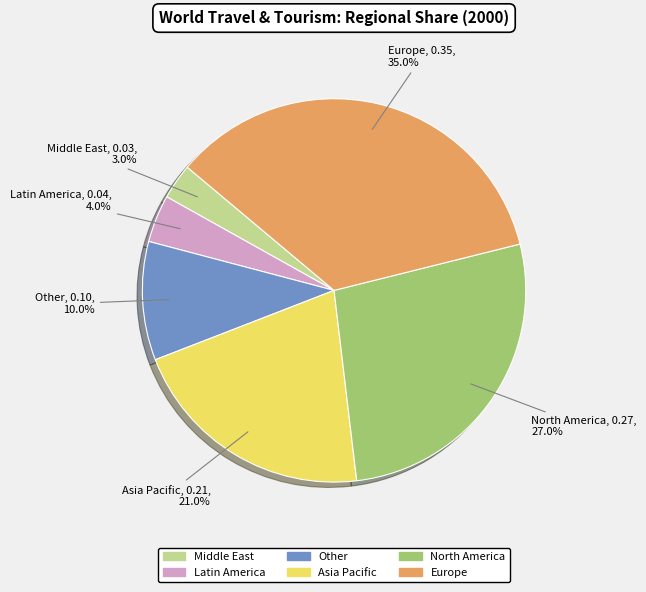

To the nearest percent, what percentage of the pie is Middle East?

3%